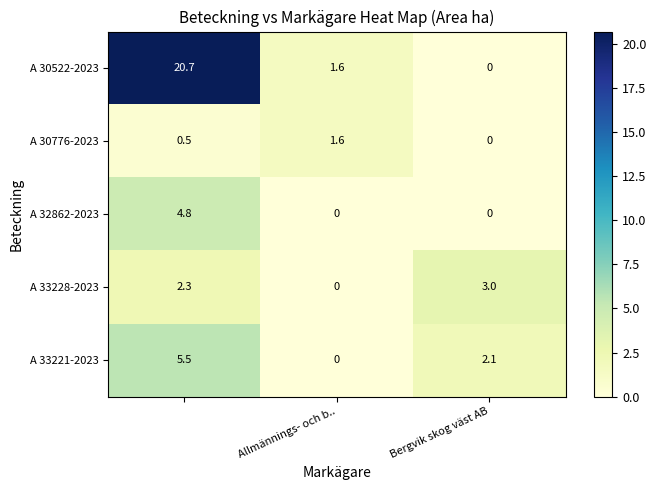

Rank the series by their maximum value, from highest to lowest.

A 30522-2023, A 33221-2023, A 32862-2023, A 33228-2023, A 30776-2023